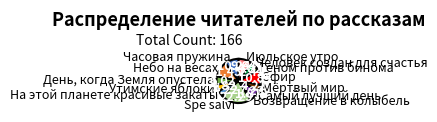

Does Утимские яблоки account for over 50% of the chart?

No